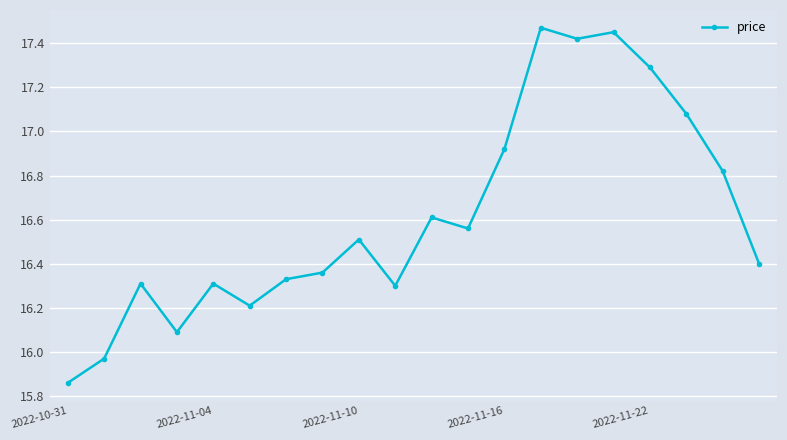

What is the sum of all values?

332.3